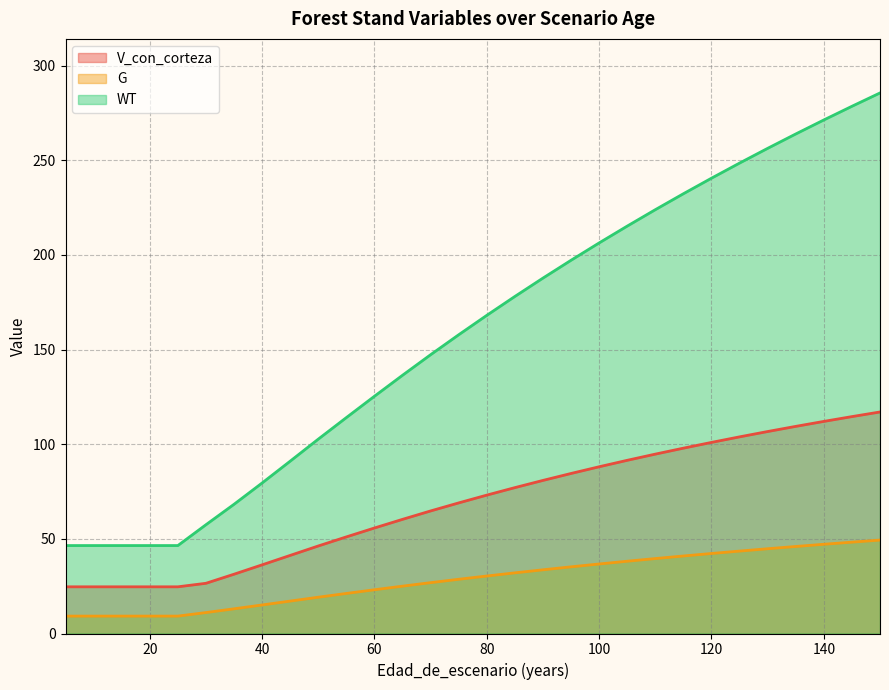

What is the maximum value for V_con_corteza?

117.0